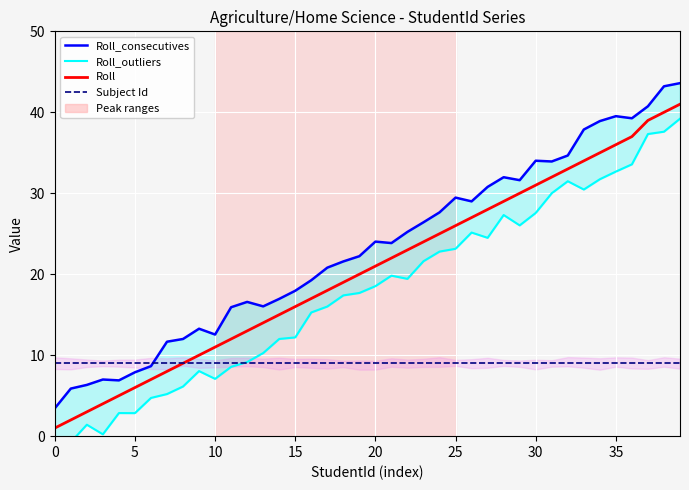

At how many categories does at least one series exceed 31?

12